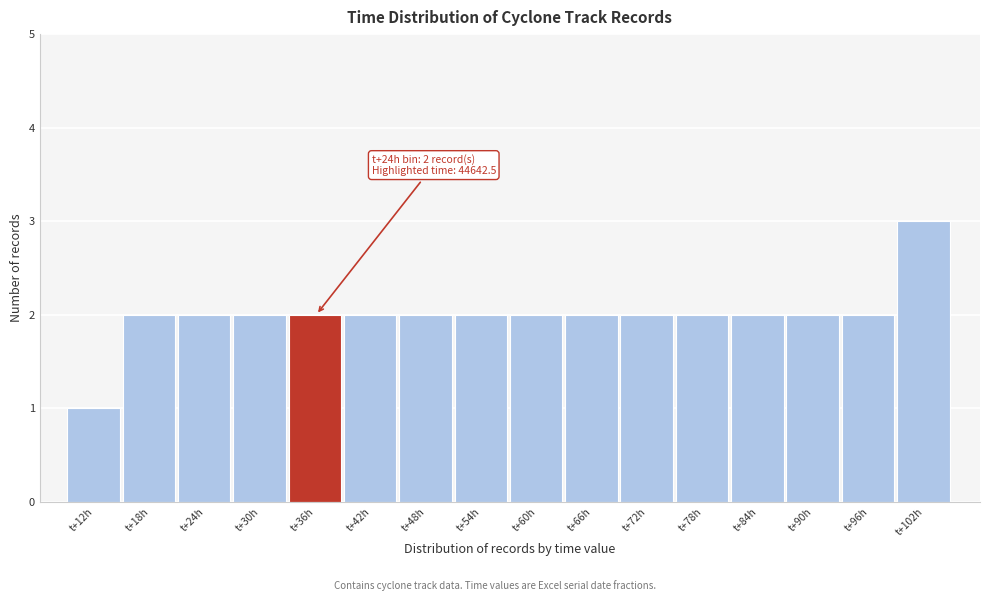

Reading left to right, list all the values displayed in this chart.

1	2	2	2	2	2	2	2	2	2	2	2	2	2	2	3